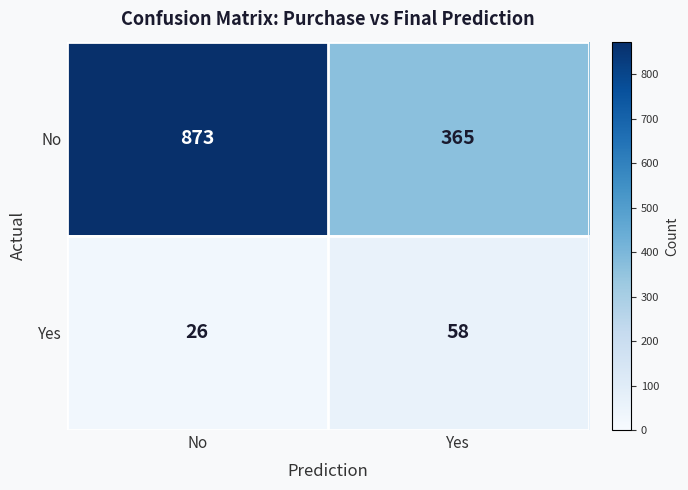

Rank the series at Yes from lowest to highest value.

Yes, No